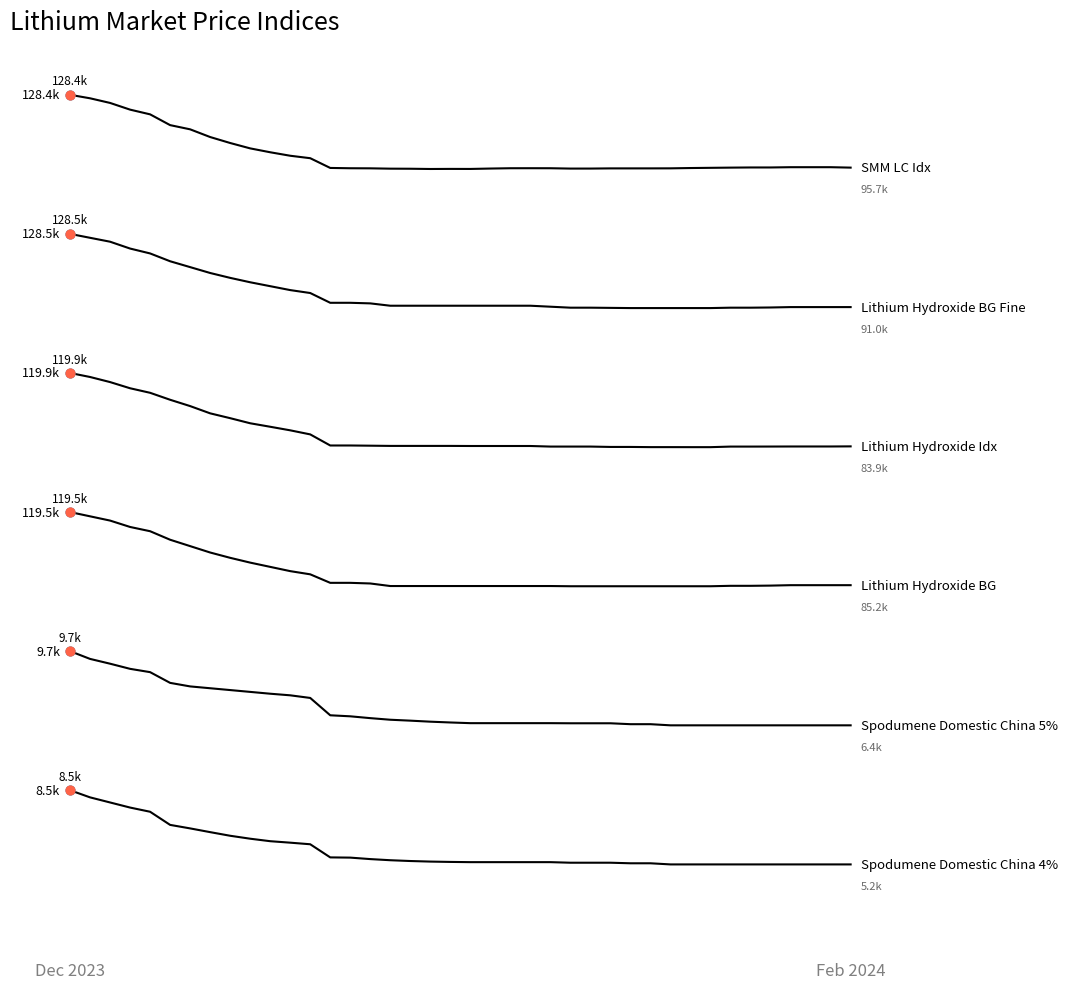

Is this an area chart (filled region under the line)?

No